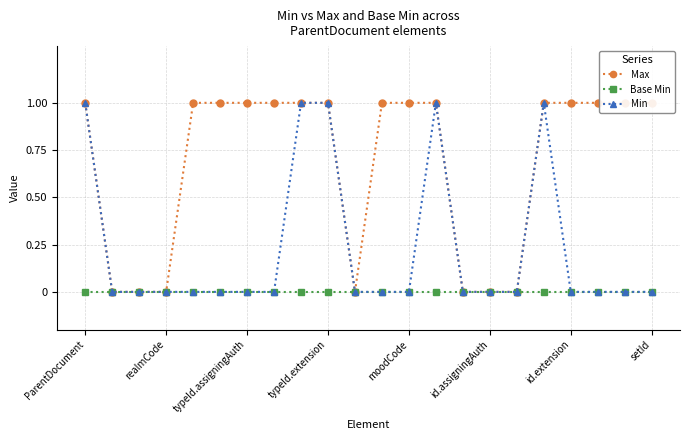

Where is Base Min nearest to the value 0?

ParentDocument